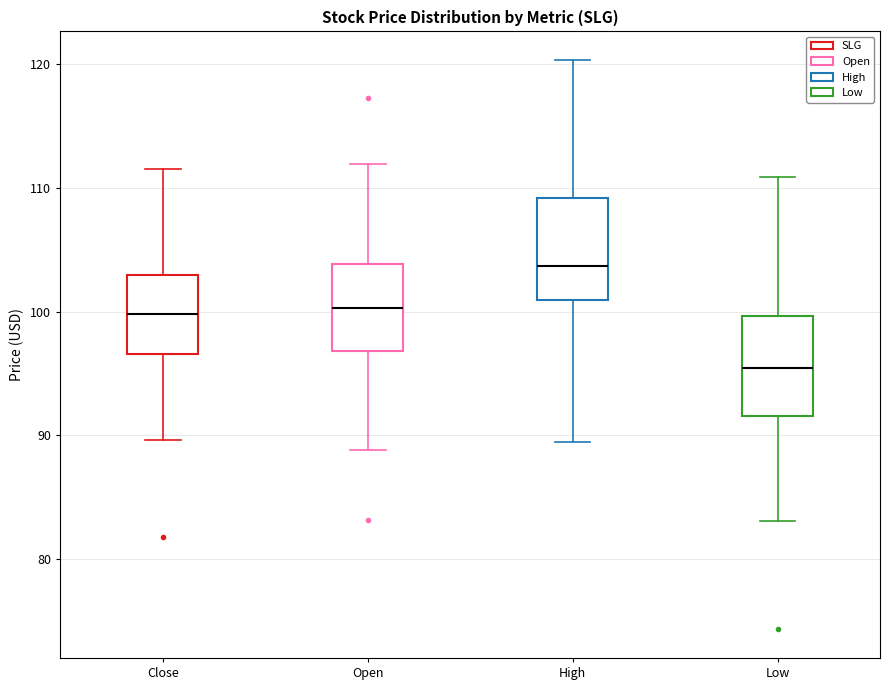

Where does the lower whisker of the box for Low end on the y-axis? The values are not printed on the chart, so give them approximately, as read against the axis.

83